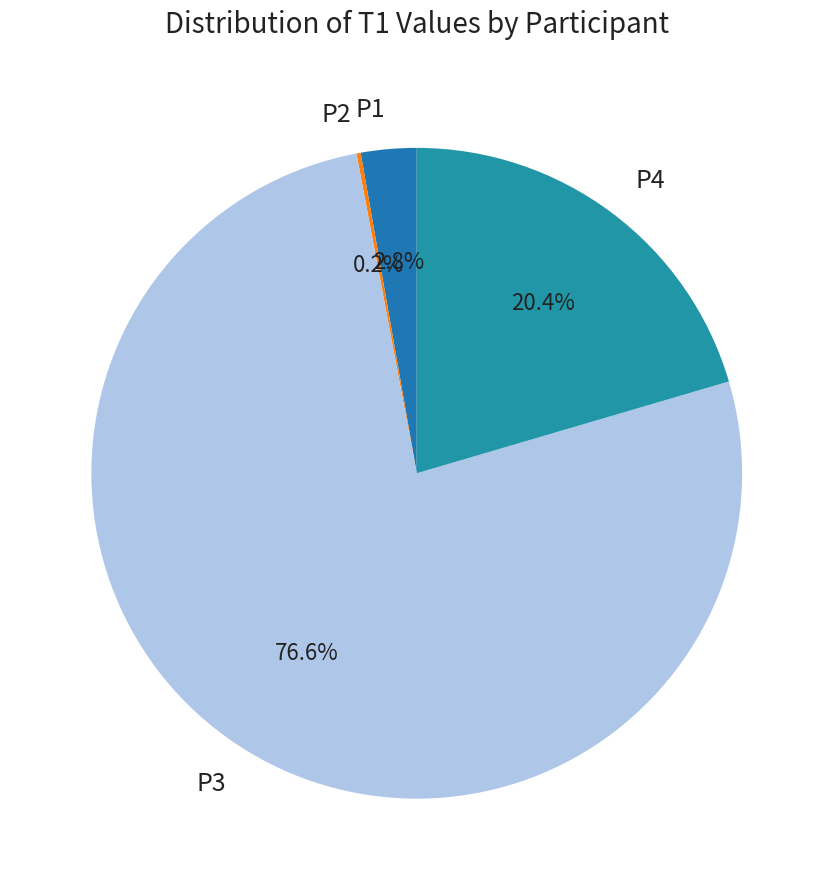

Combined, do P4 and P1 account for over 50%?

No